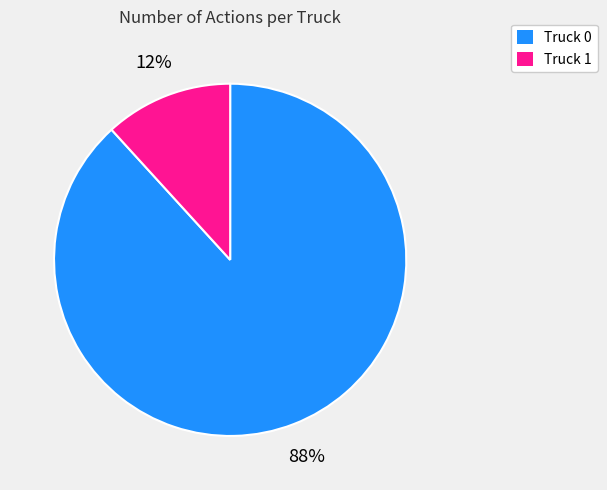

Count the number of slices in the pie.

2